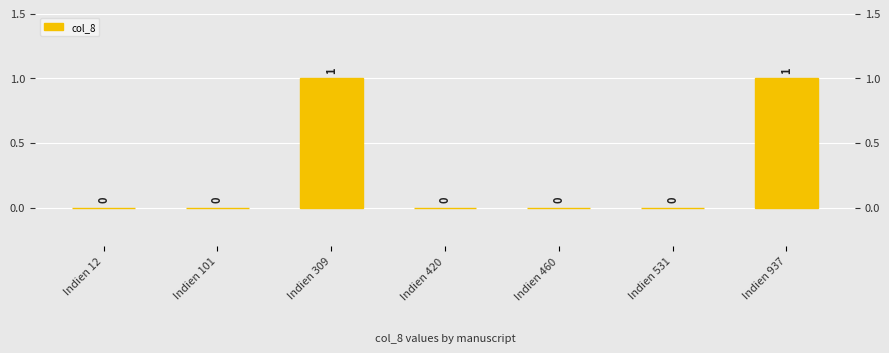

What is the sum of all values?

2